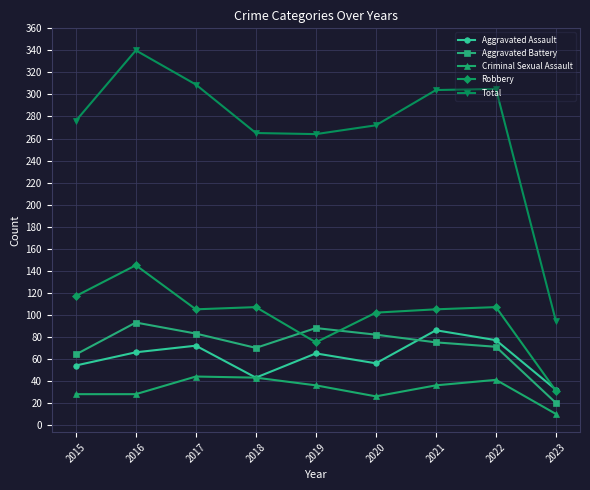

Is the value of Criminal Sexual Assault at 2019 greater than the value of Total at 2021?

No